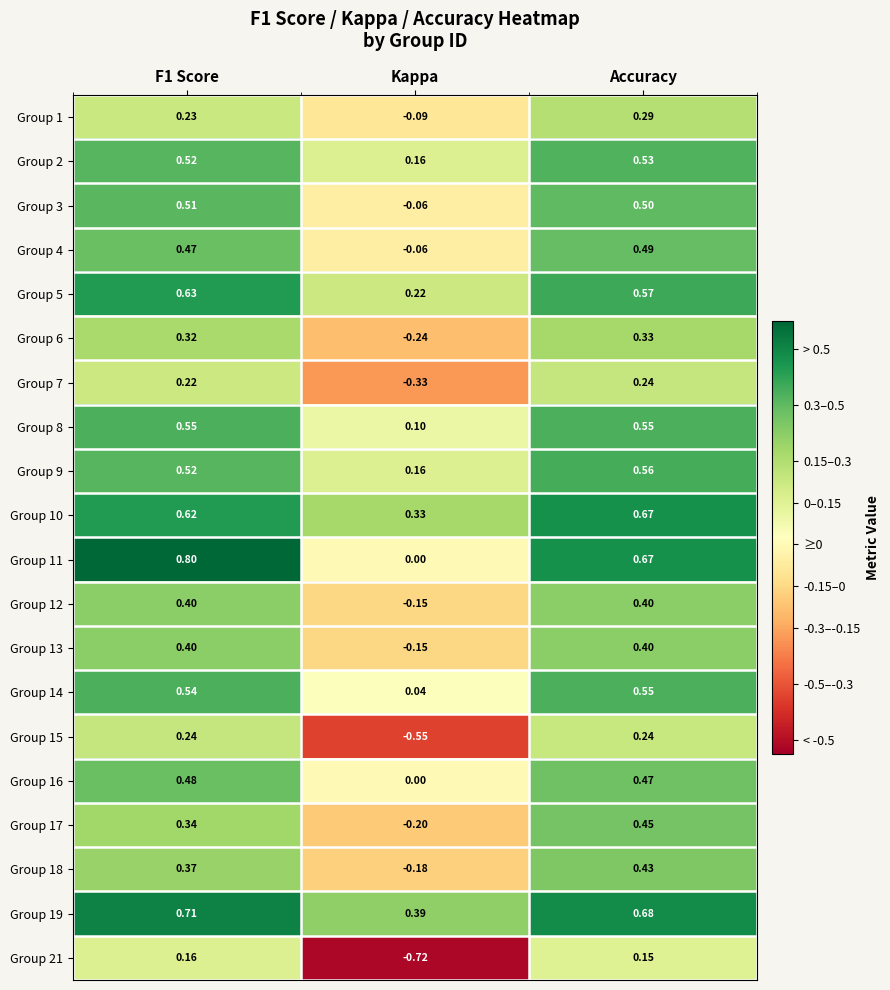

At which label is Group 6 closest to 0?

Kappa